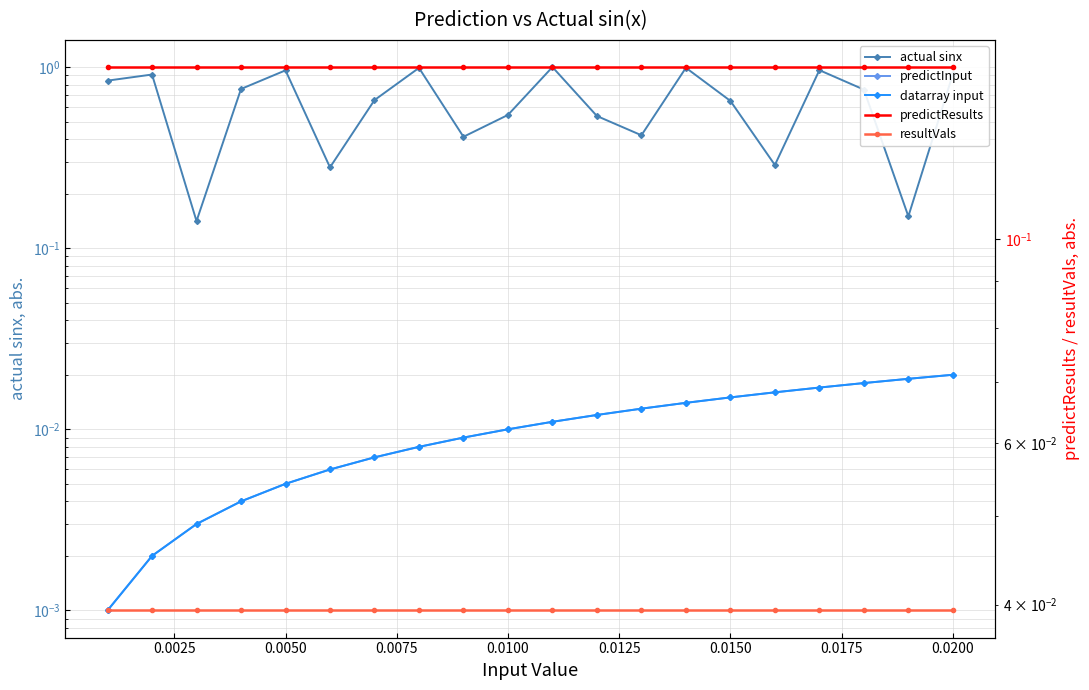

The predictInput series shows 0.0 at 0.0150. True or false?

True